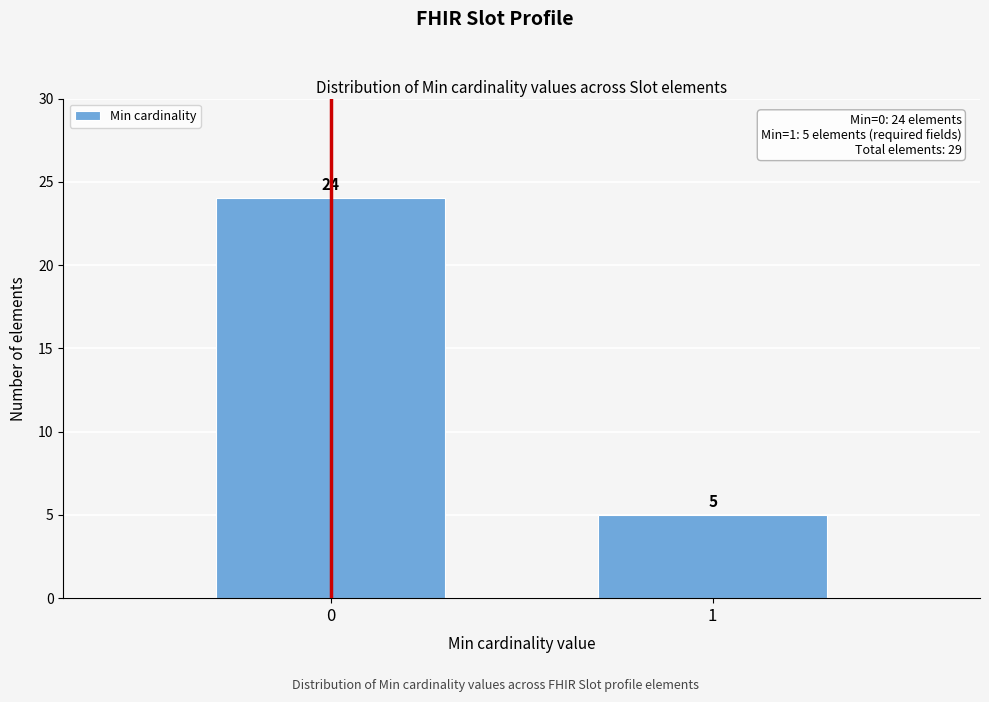

Reading right to left, what are all the values shown in this chart?

1=5	0=24